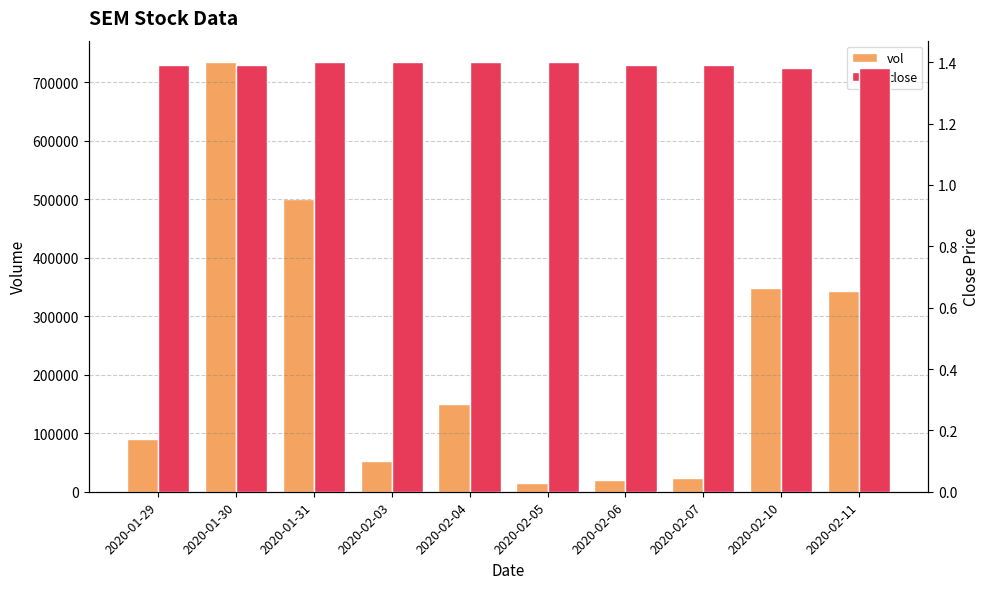

What position from the right is 2020-02-05?

5